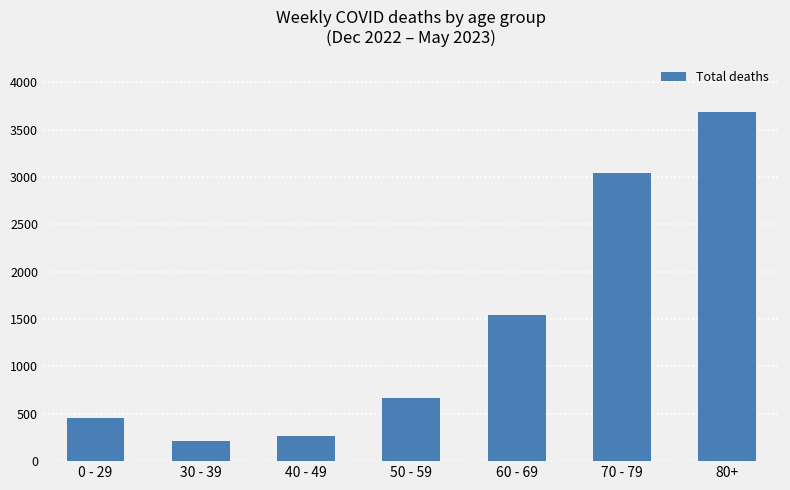

What is the change in value from 60 - 69 to 70 - 79?

+1497